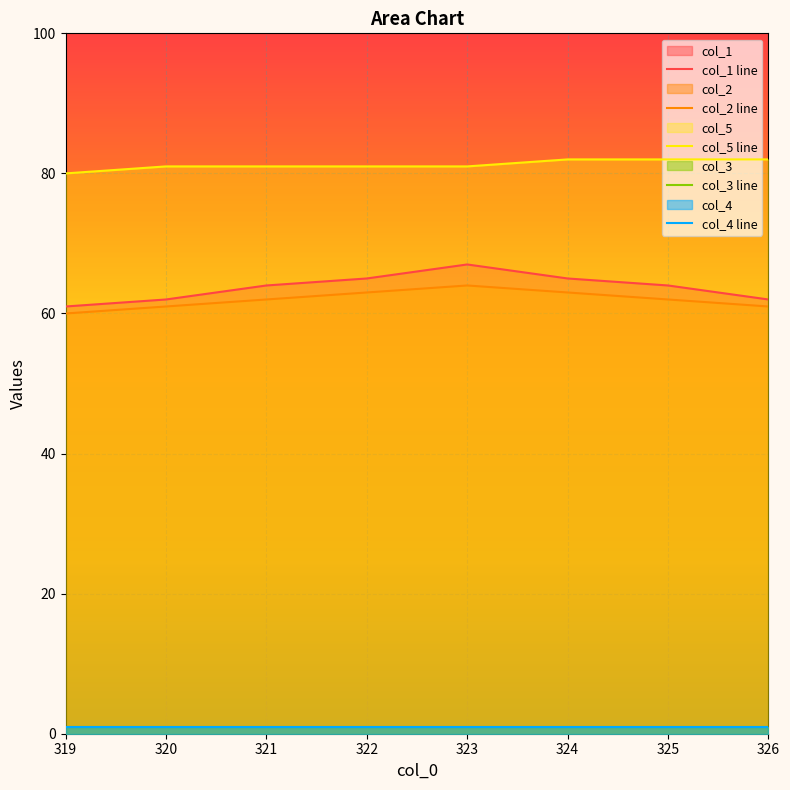

At which category does col_1 reach its first local peak?

323.0